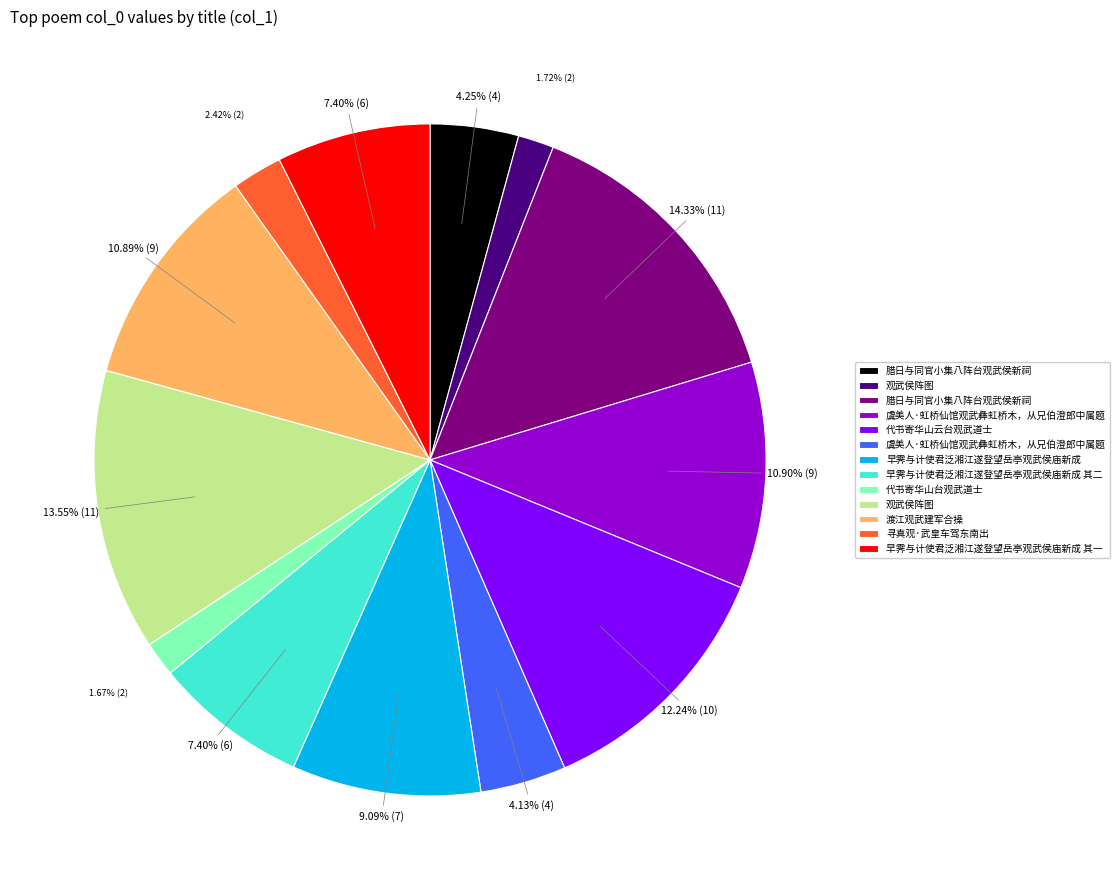

Is there a majority slice in this chart?

No